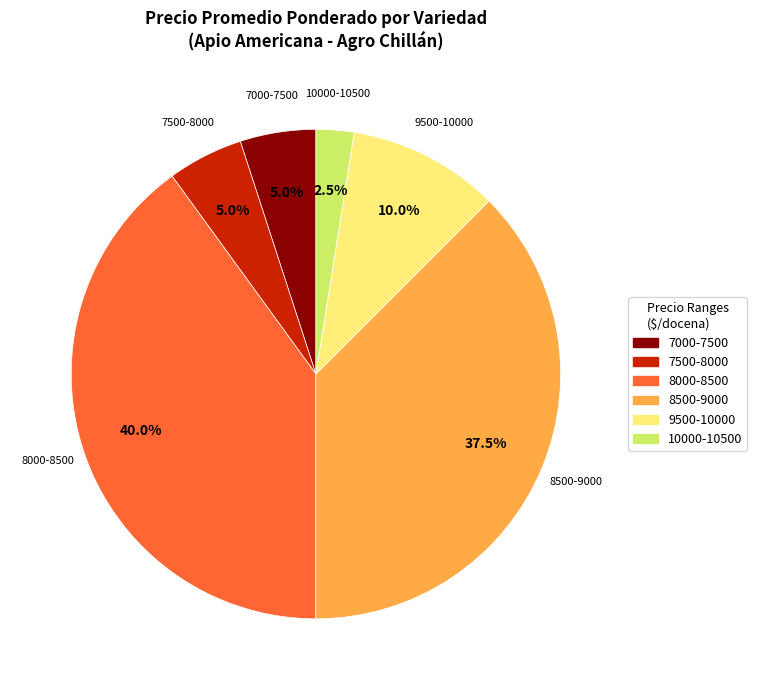

Between 8500-9000 and 7000-7500, which is larger?

8500-9000